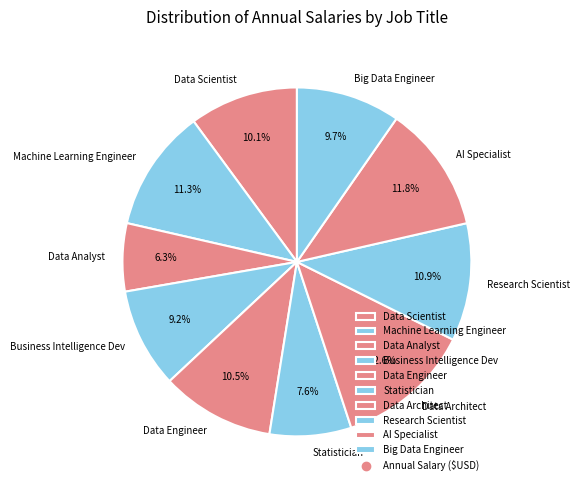

What is the ratio of the value at AI Specialist to the value at Business Intelligence Dev?

1.3